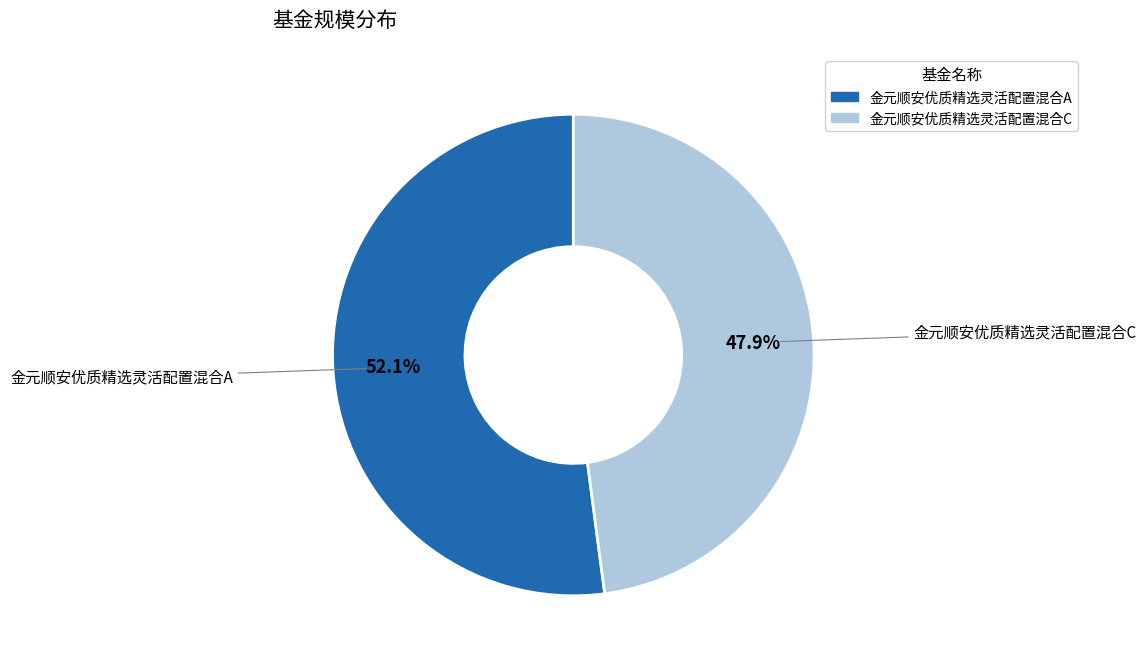

To the nearest percent, what percentage of the pie is 金元顺安优质精选灵活配置混合C?

48%